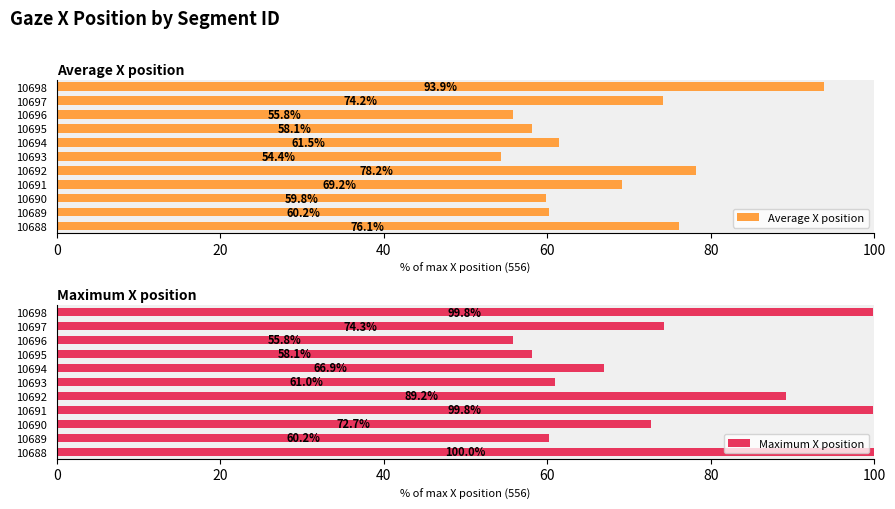

What is the sum of all Average X position values?

741.3